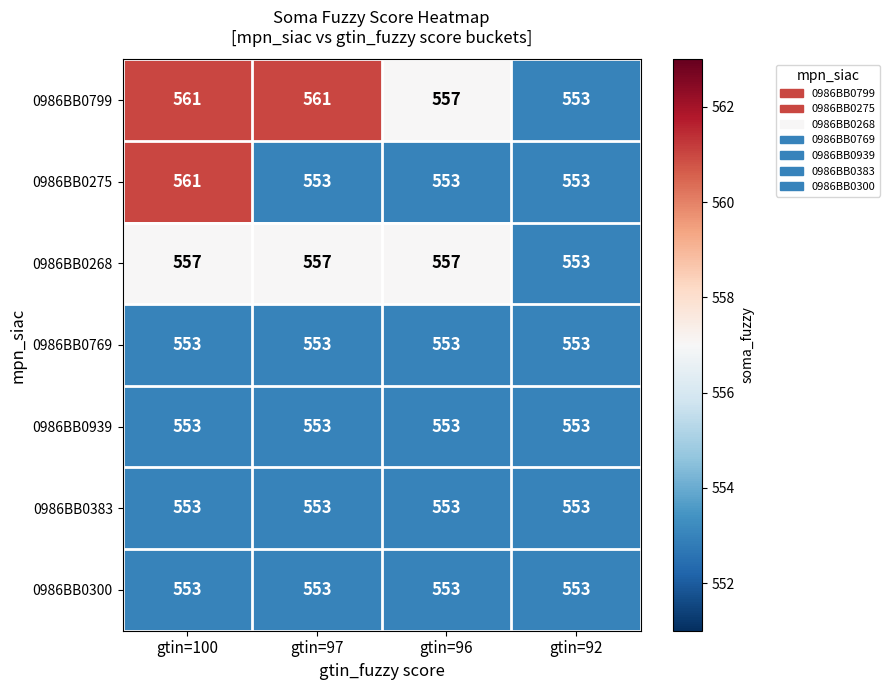

What is the total value across all series at gtin=92?

3871